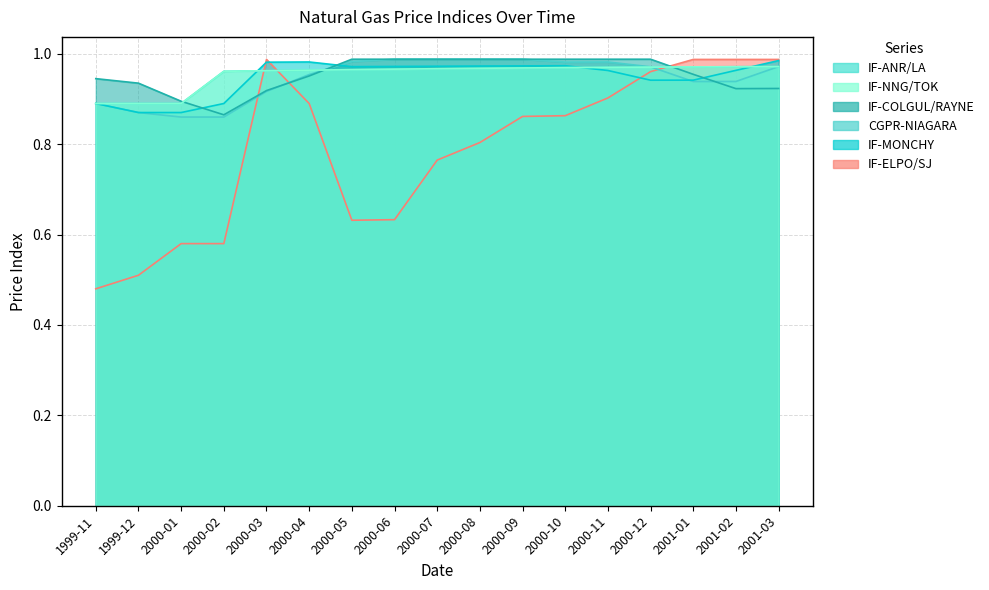

How many lines are shown in the chart?

6